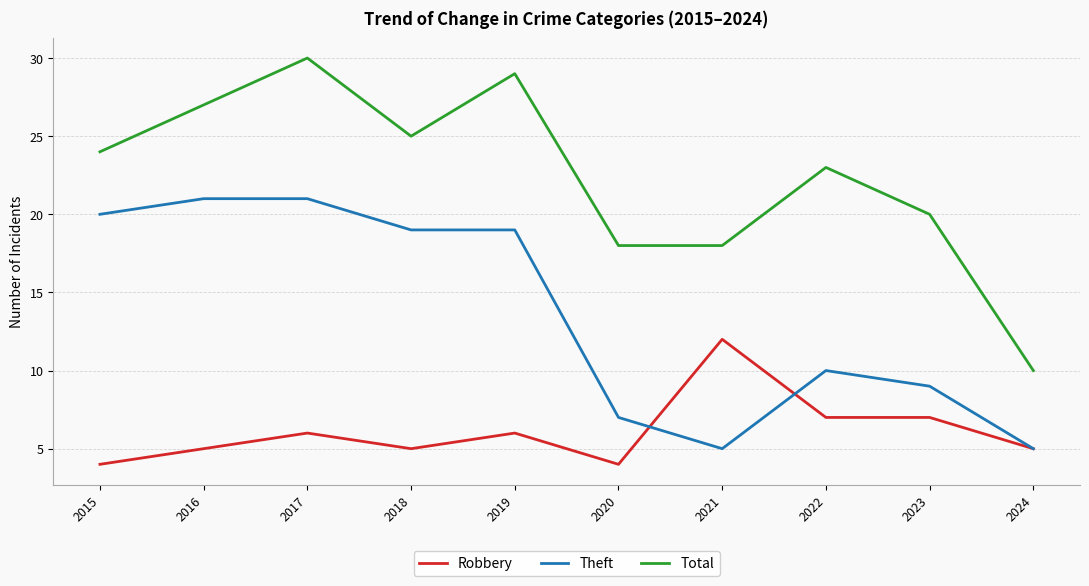

What is the total value across all series at 2021?

35